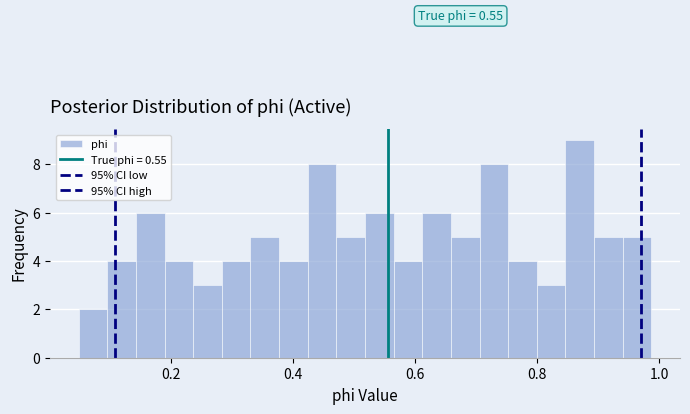

Around what value on the x-axis is the tallest bar? Give the approximate position of its centre, as read against the axis.

0.86